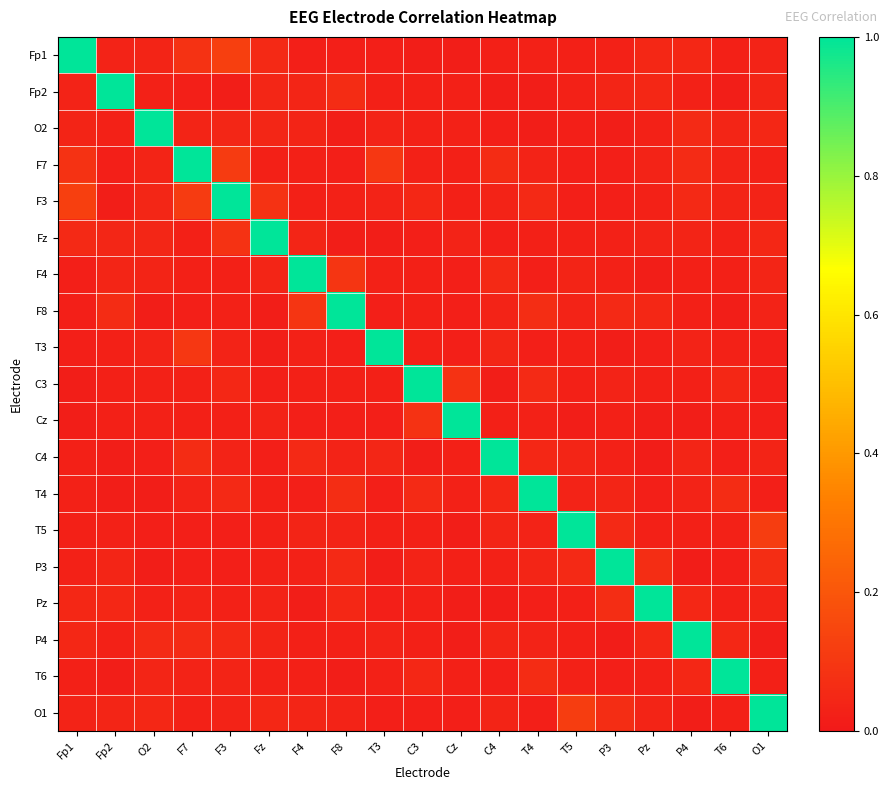

Reading right to left, transcribe all the data shown in this chart.

Fp1: O1=0.0	T6=0.0	P4=0.0	Pz=0.0	P3=0.0	T5=0.0	T4=0.0	C4=0.0	Cz=0.0	C3=0.0	T3=0.0	F8=0.0	F4=0.0	Fz=0.1	F3=0.1	F7=0.1	O2=0.0	Fp2=0.0	Fp1=1.0
Fp2: O1=0.0	T6=0.0	P4=0.0	Pz=0.1	P3=0.0	T5=0.0	T4=0.0	C4=0.0	Cz=0.0	C3=0.0	T3=0.0	F8=0.1	F4=0.0	Fz=0.0	F3=0.0	F7=0.0	O2=0.0	Fp2=1.0	Fp1=0.0
O2: O1=0.0	T6=0.0	P4=0.1	Pz=0.0	P3=0.0	T5=0.0	T4=0.0	C4=0.0	Cz=0.0	C3=0.0	T3=0.0	F8=0.0	F4=0.0	Fz=0.0	F3=0.0	F7=0.0	O2=1.0	Fp2=0.0	Fp1=0.0
F7: O1=0.0	T6=0.0	P4=0.1	Pz=0.0	P3=0.0	T5=0.0	T4=0.0	C4=0.1	Cz=0.0	C3=0.0	T3=0.1	F8=0.0	F4=0.0	Fz=0.0	F3=0.1	F7=1.0	O2=0.0	Fp2=0.0	Fp1=0.1
F3: O1=0.0	T6=0.0	P4=0.1	Pz=0.0	P3=0.0	T5=0.0	T4=0.1	C4=0.0	Cz=0.0	C3=0.1	T3=0.0	F8=0.0	F4=0.0	Fz=0.1	F3=1.0	F7=0.1	O2=0.0	Fp2=0.0	Fp1=0.1
Fz: O1=0.0	T6=0.0	P4=0.0	Pz=0.0	P3=0.0	T5=0.0	T4=0.0	C4=0.0	Cz=0.0	C3=0.0	T3=0.0	F8=0.0	F4=0.0	Fz=1.0	F3=0.1	F7=0.0	O2=0.0	Fp2=0.0	Fp1=0.1
F4: O1=0.0	T6=0.0	P4=0.0	Pz=0.0	P3=0.0	T5=0.0	T4=0.0	C4=0.1	Cz=0.0	C3=0.0	T3=0.0	F8=0.1	F4=1.0	Fz=0.0	F3=0.0	F7=0.0	O2=0.0	Fp2=0.0	Fp1=0.0
F8: O1=0.0	T6=0.0	P4=0.0	Pz=0.0	P3=0.1	T5=0.0	T4=0.1	C4=0.0	Cz=0.0	C3=0.0	T3=0.0	F8=1.0	F4=0.1	Fz=0.0	F3=0.0	F7=0.0	O2=0.0	Fp2=0.1	Fp1=0.0
T3: O1=0.0	T6=0.0	P4=0.0	Pz=0.0	P3=0.0	T5=0.0	T4=0.0	C4=0.0	Cz=0.0	C3=0.0	T3=1.0	F8=0.0	F4=0.0	Fz=0.0	F3=0.0	F7=0.1	O2=0.0	Fp2=0.0	Fp1=0.0
C3: O1=0.0	T6=0.0	P4=0.0	Pz=0.0	P3=0.0	T5=0.0	T4=0.1	C4=0.0	Cz=0.1	C3=1.0	T3=0.0	F8=0.0	F4=0.0	Fz=0.0	F3=0.1	F7=0.0	O2=0.0	Fp2=0.0	Fp1=0.0
Cz: O1=0.0	T6=0.0	P4=0.0	Pz=0.0	P3=0.0	T5=0.0	T4=0.0	C4=0.0	Cz=1.0	C3=0.1	T3=0.0	F8=0.0	F4=0.0	Fz=0.0	F3=0.0	F7=0.0	O2=0.0	Fp2=0.0	Fp1=0.0
C4: O1=0.0	T6=0.0	P4=0.0	Pz=0.0	P3=0.0	T5=0.0	T4=0.0	C4=1.0	Cz=0.0	C3=0.0	T3=0.0	F8=0.0	F4=0.1	Fz=0.0	F3=0.0	F7=0.1	O2=0.0	Fp2=0.0	Fp1=0.0
T4: O1=0.0	T6=0.1	P4=0.0	Pz=0.0	P3=0.0	T5=0.0	T4=1.0	C4=0.0	Cz=0.0	C3=0.1	T3=0.0	F8=0.1	F4=0.0	Fz=0.0	F3=0.1	F7=0.0	O2=0.0	Fp2=0.0	Fp1=0.0
T5: O1=0.1	T6=0.0	P4=0.0	Pz=0.0	P3=0.1	T5=1.0	T4=0.0	C4=0.0	Cz=0.0	C3=0.0	T3=0.0	F8=0.0	F4=0.0	Fz=0.0	F3=0.0	F7=0.0	O2=0.0	Fp2=0.0	Fp1=0.0
P3: O1=0.1	T6=0.0	P4=0.0	Pz=0.1	P3=1.0	T5=0.1	T4=0.0	C4=0.0	Cz=0.0	C3=0.0	T3=0.0	F8=0.1	F4=0.0	Fz=0.0	F3=0.0	F7=0.0	O2=0.0	Fp2=0.0	Fp1=0.0
Pz: O1=0.0	T6=0.0	P4=0.0	Pz=1.0	P3=0.1	T5=0.0	T4=0.0	C4=0.0	Cz=0.0	C3=0.0	T3=0.0	F8=0.0	F4=0.0	Fz=0.0	F3=0.0	F7=0.0	O2=0.0	Fp2=0.1	Fp1=0.0
P4: O1=0.0	T6=0.0	P4=1.0	Pz=0.0	P3=0.0	T5=0.0	T4=0.0	C4=0.0	Cz=0.0	C3=0.0	T3=0.0	F8=0.0	F4=0.0	Fz=0.0	F3=0.1	F7=0.1	O2=0.1	Fp2=0.0	Fp1=0.0
T6: O1=0.0	T6=1.0	P4=0.0	Pz=0.0	P3=0.0	T5=0.0	T4=0.1	C4=0.0	Cz=0.0	C3=0.0	T3=0.0	F8=0.0	F4=0.0	Fz=0.0	F3=0.0	F7=0.0	O2=0.0	Fp2=0.0	Fp1=0.0
O1: O1=1.0	T6=0.0	P4=0.0	Pz=0.0	P3=0.1	T5=0.1	T4=0.0	C4=0.0	Cz=0.0	C3=0.0	T3=0.0	F8=0.0	F4=0.0	Fz=0.0	F3=0.0	F7=0.0	O2=0.0	Fp2=0.0	Fp1=0.0